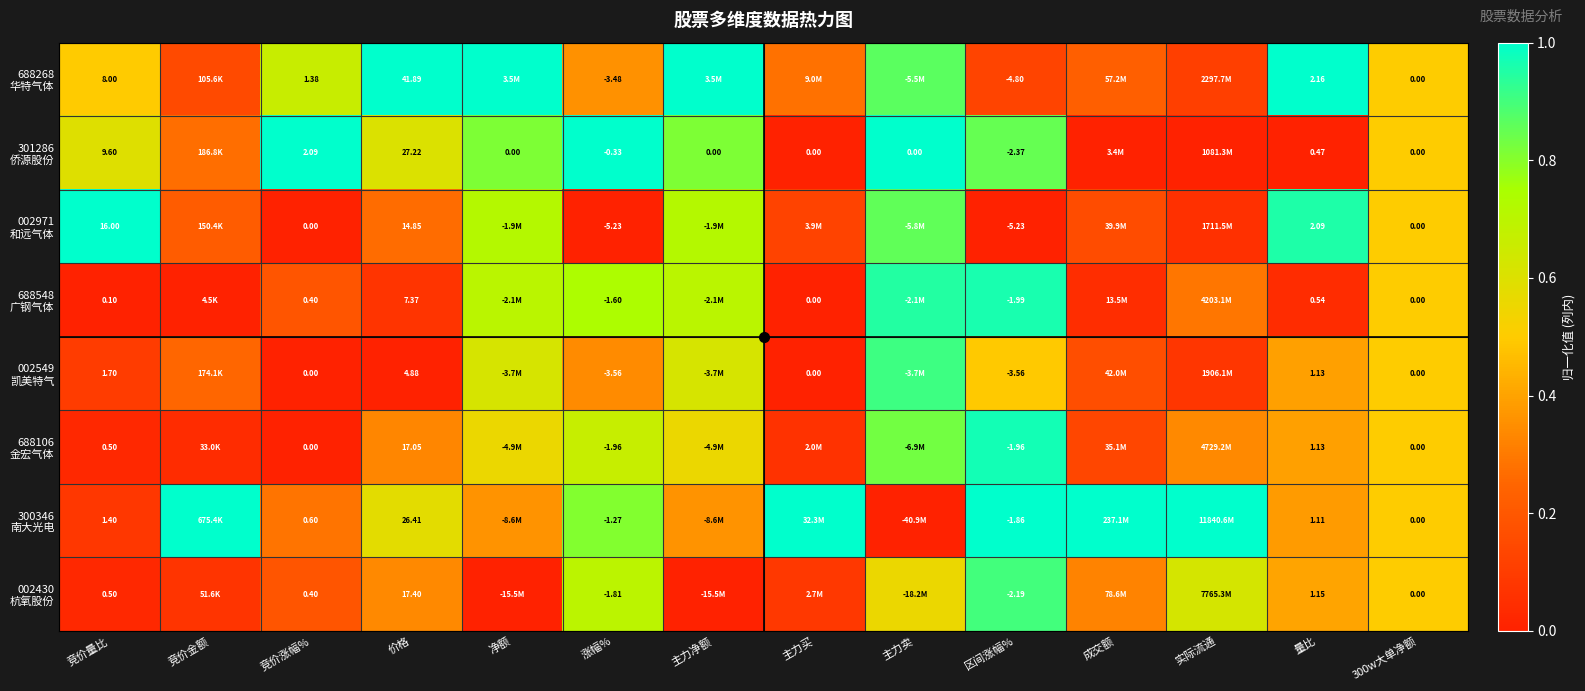

At how many categories does at least one series exceed 0?

14